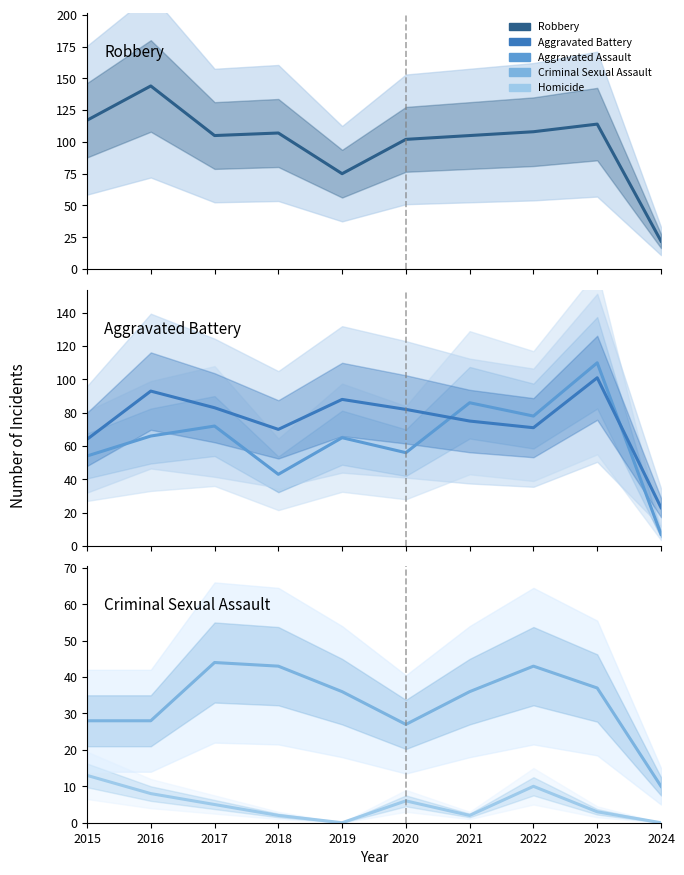

Which series ends up on top after the final intersection of Aggravated Battery and Robbery?

Aggravated Battery